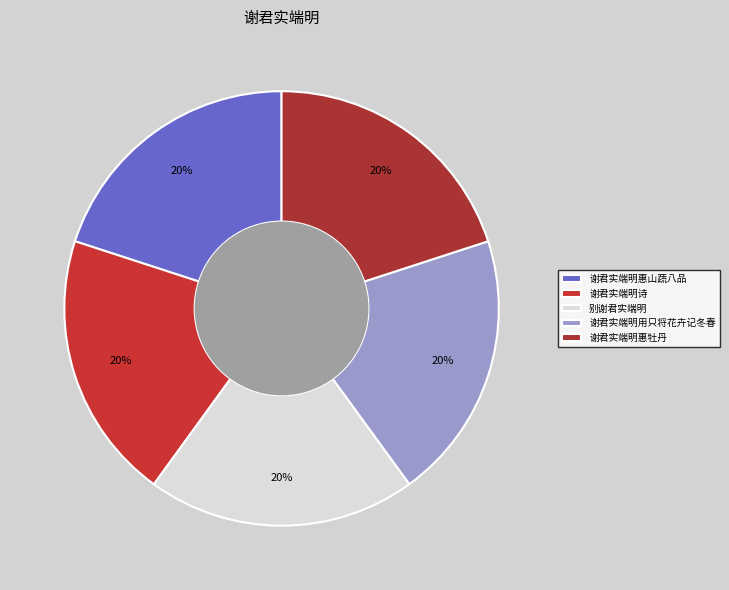

To the nearest percent, what percentage of the pie is 谢君实端明惠山蔬八品?

20%